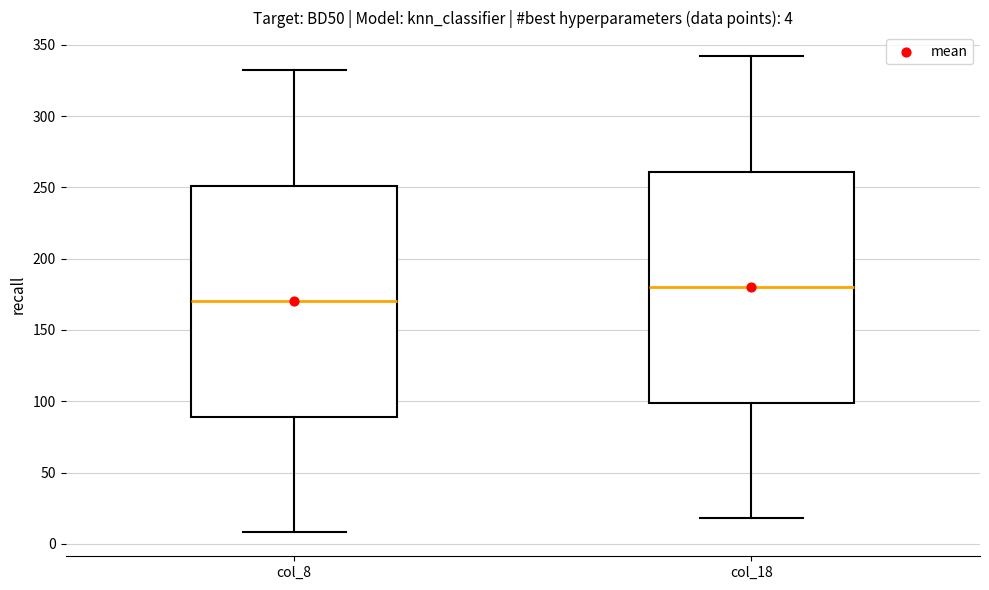

Which box has the lowest median line?

col_8